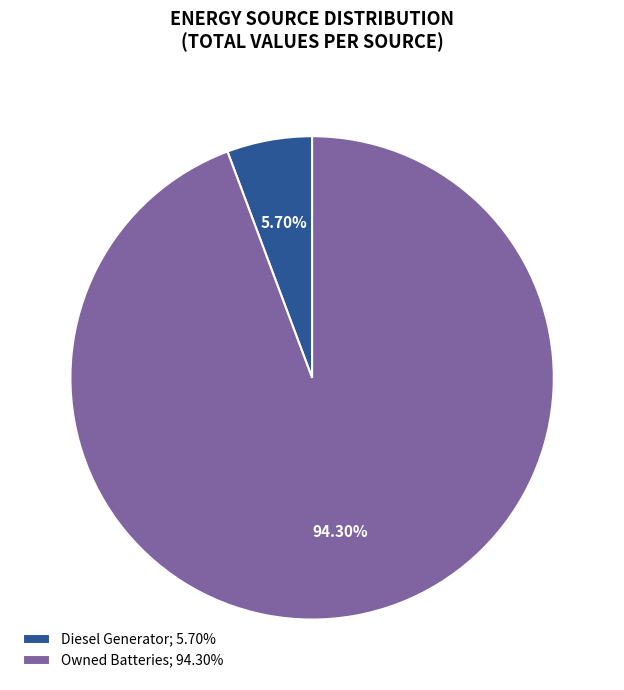

Is there a majority slice in this chart?

Yes